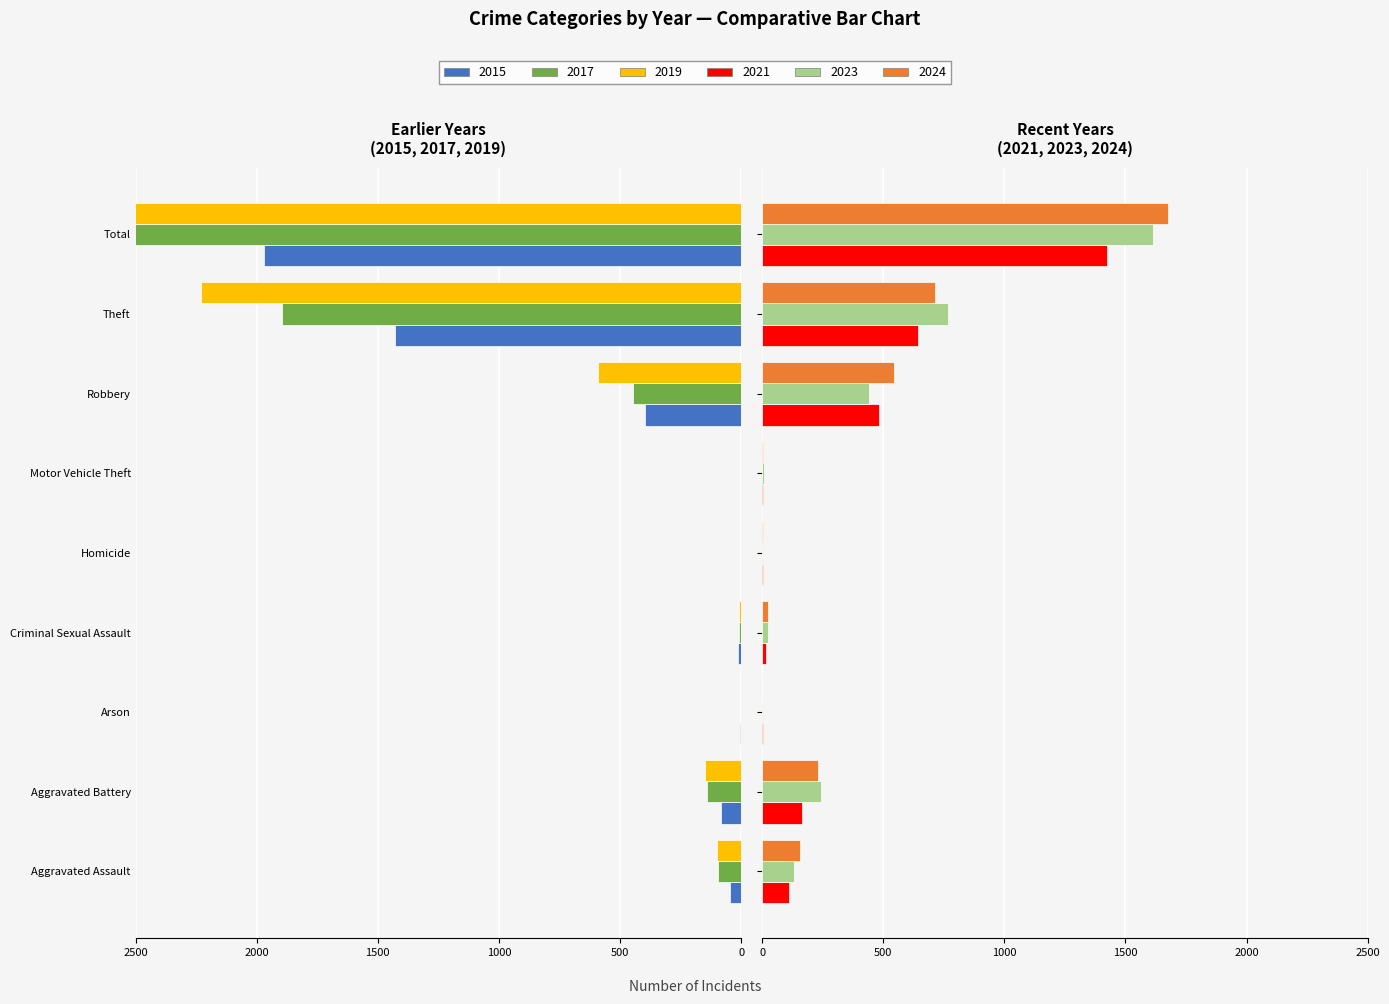

What is the label of the 1st bar from the left?

Aggravated Assault